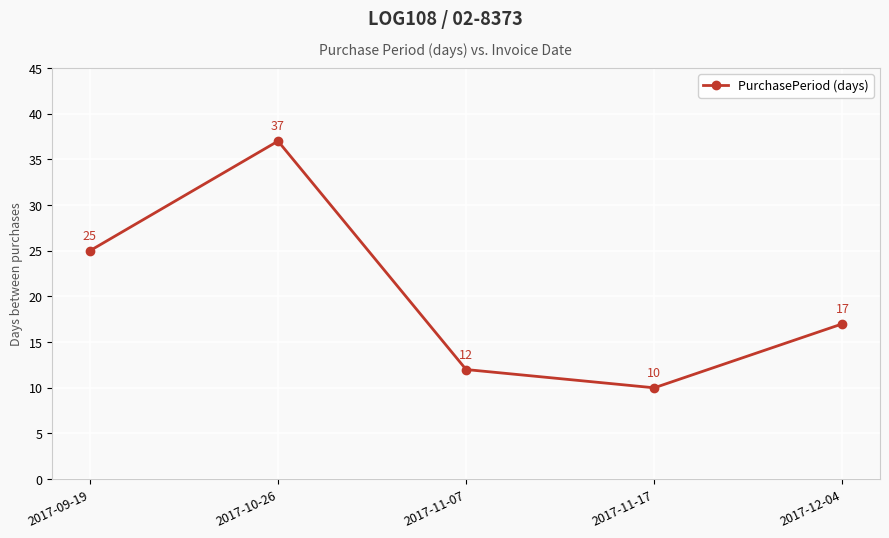

What is the difference between the values at 2017-11-17 and 2017-11-07?

2